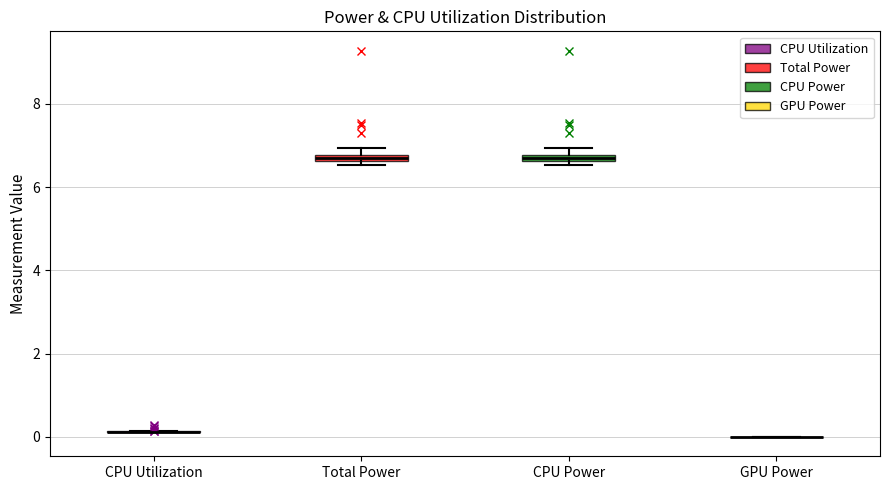

Where is the lower edge of the box for CPU Power on the y-axis? The values are not printed on the chart, so give them approximately, as read against the axis.

6.6